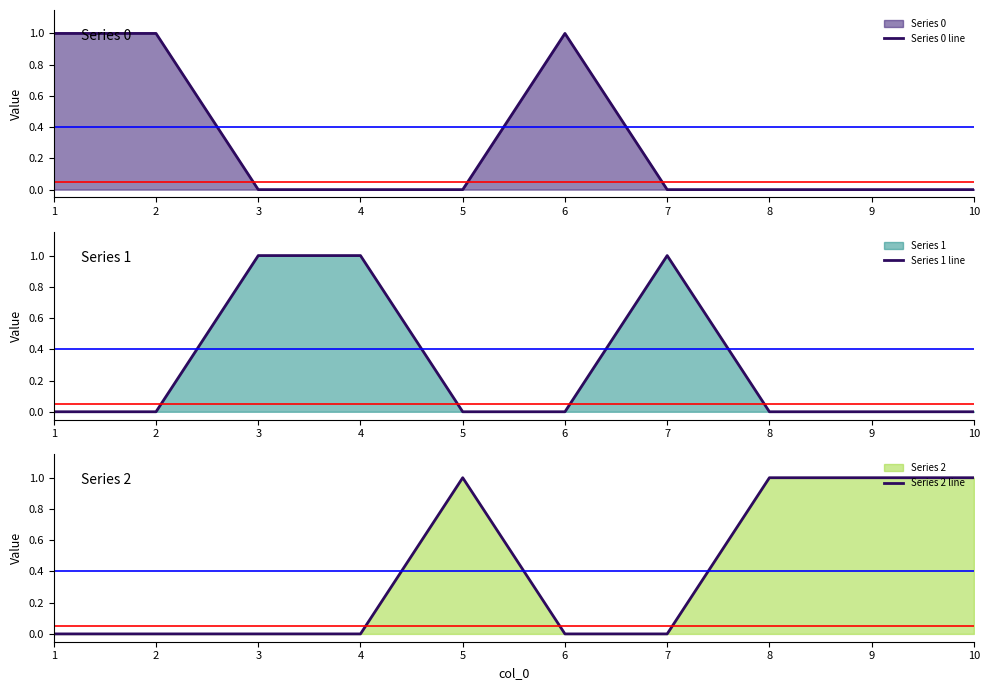

List the series in order of their peak value, lowest first.

Series 0 line, Series 1 line, Series 2 line